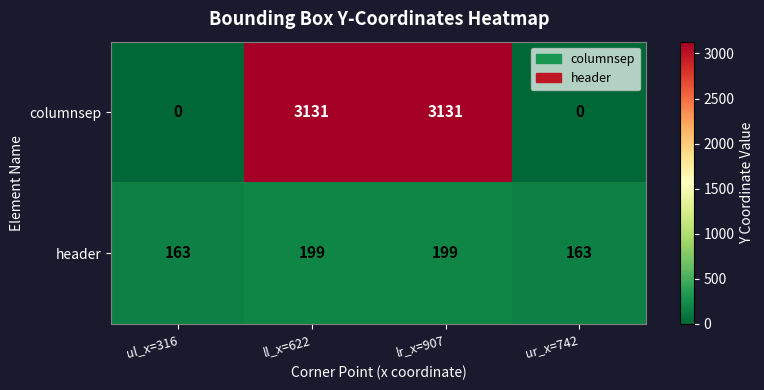

How many columnsep values are between 0 and 3131?

4